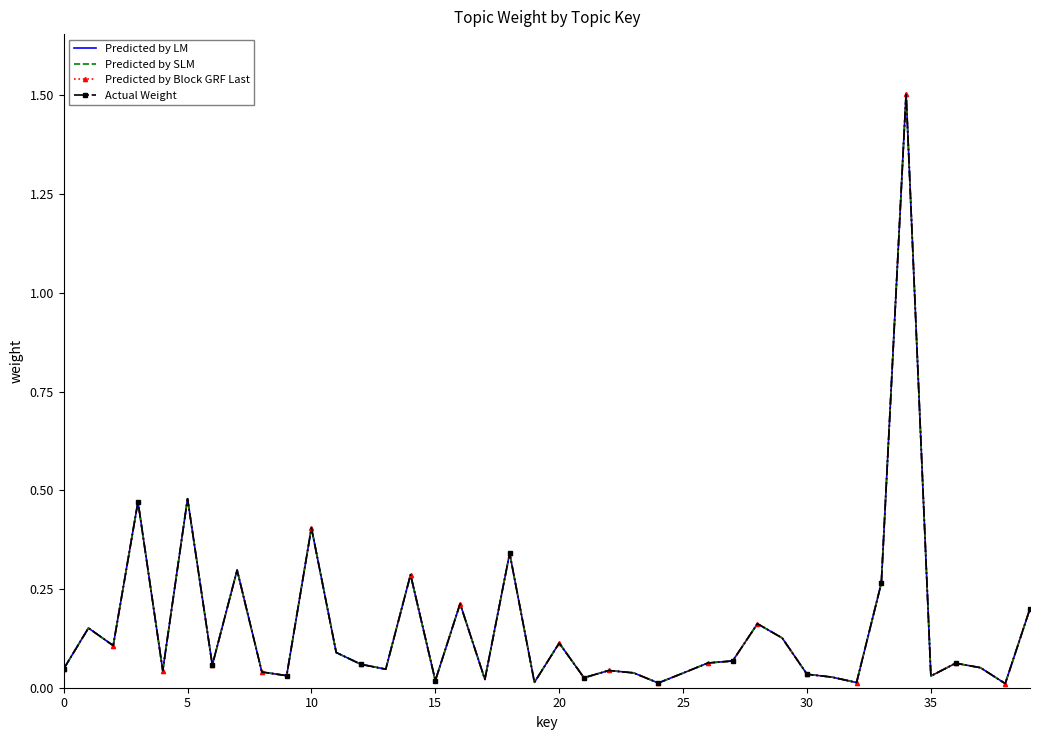

How many lines are shown in the chart?

4